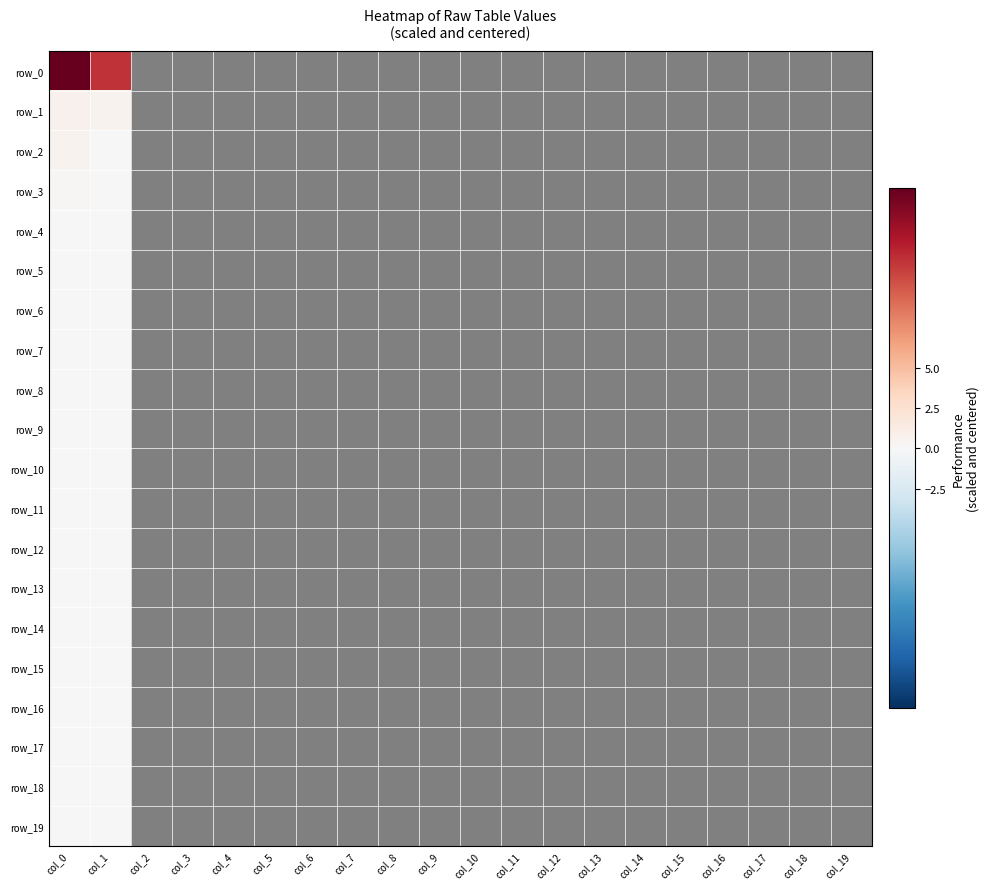

At how many categories does at least one series exceed 6?

2